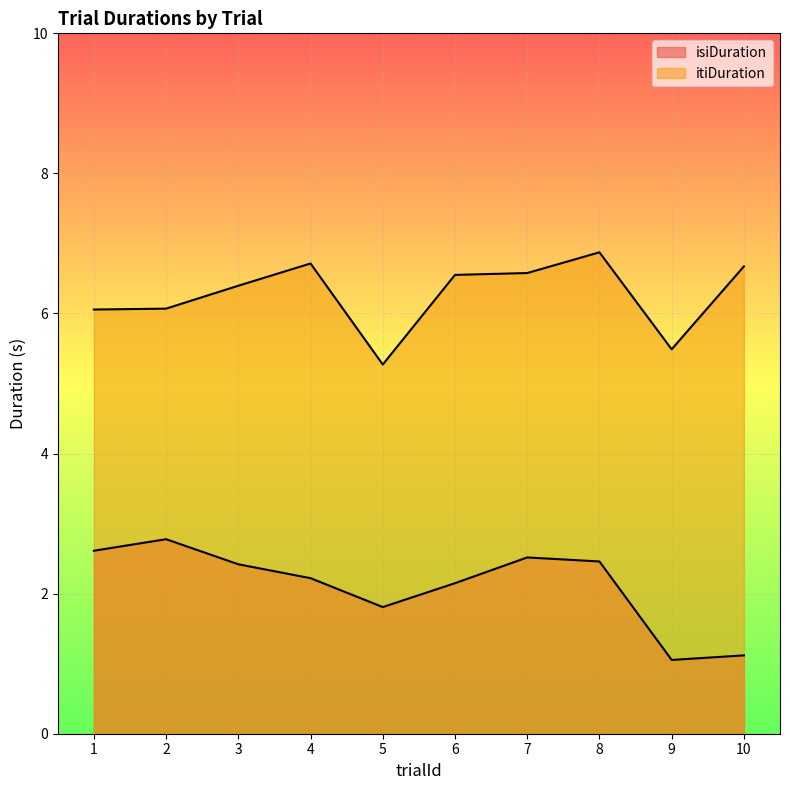

True or false: itiDuration and isiDuration cross at least once.

False